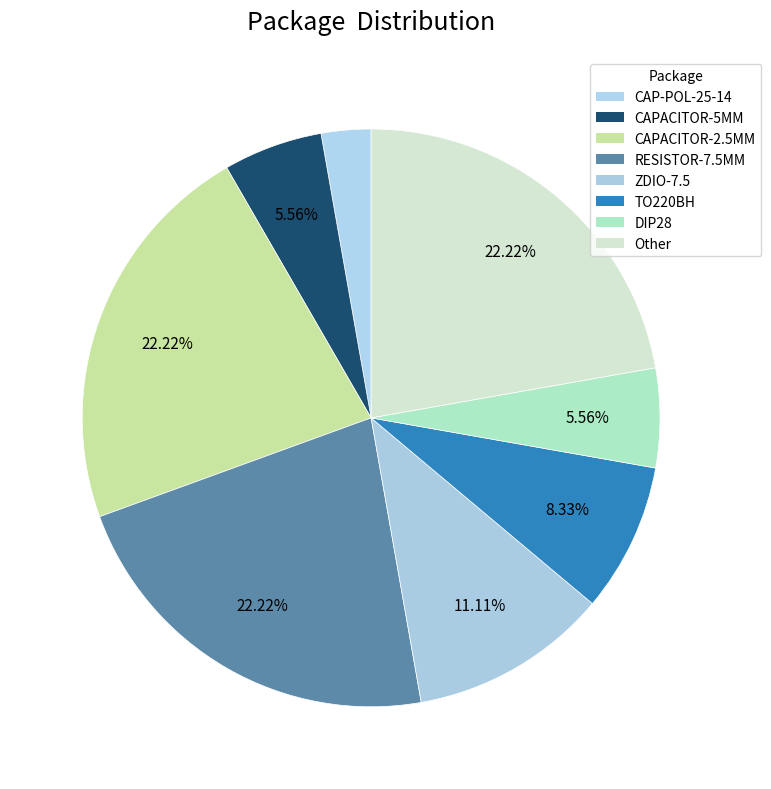

To the nearest percent, what is the average slice percentage?

12%